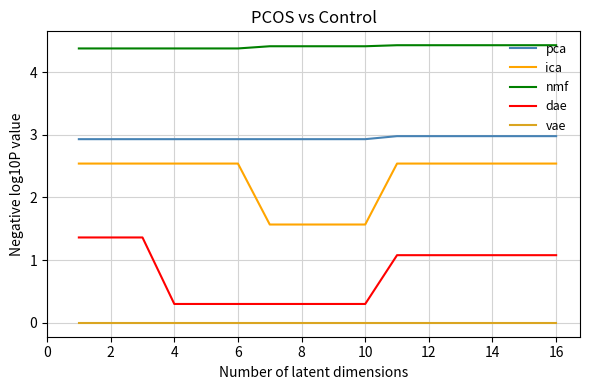

True or false: nmf and pca intersect in this chart.

False